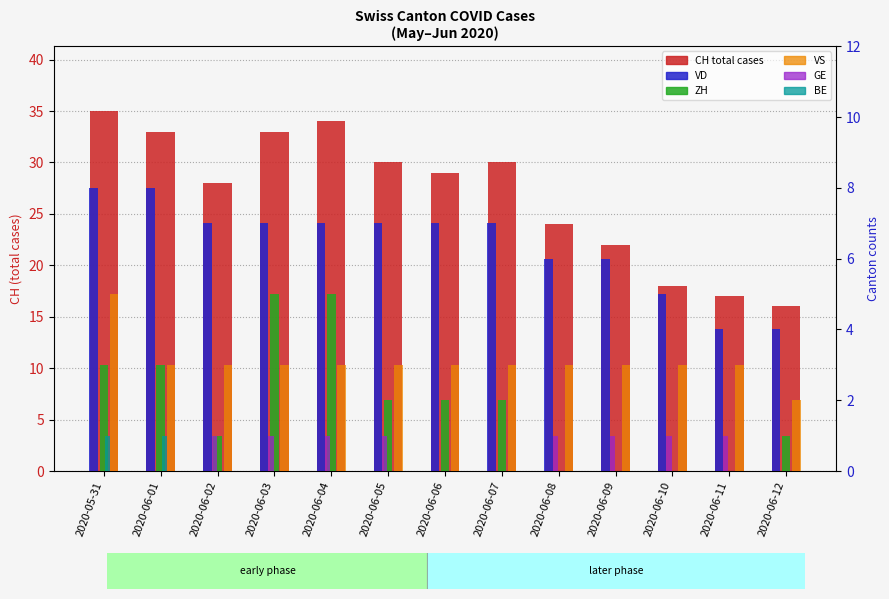

Is it true that BE equals 0 at 2020-05-31?

False